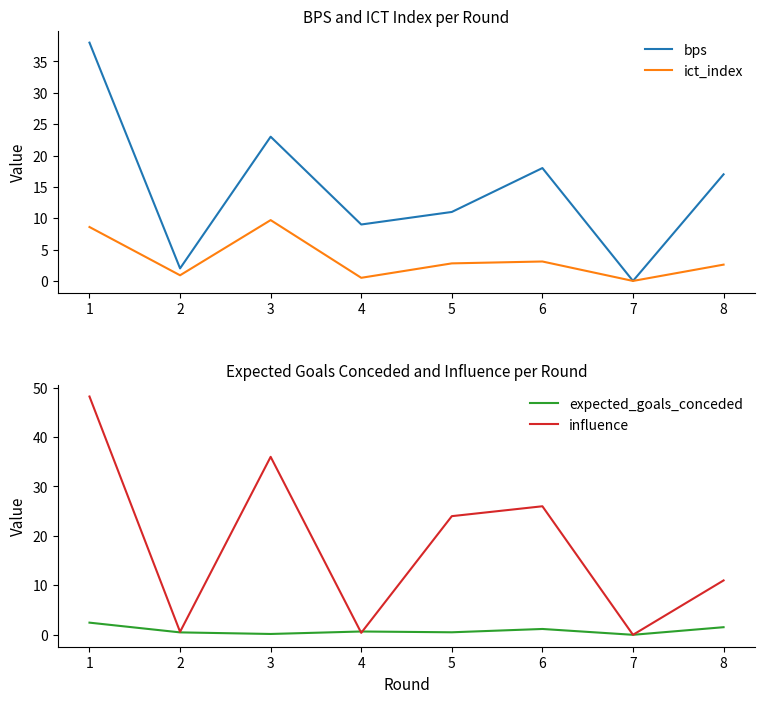

Reading left to right, extract all data points from this chart.

bps: 38.0	2.0	23.0	9.0	11.0	18.0	0.0	17.0
ict_index: 8.6	0.9	9.7	0.5	2.8	3.1	0.0	2.6
expected_goals_conceded: 2.5	0.5	0.2	0.7	0.5	1.2	0.0	1.5
influence: 48.2	0.6	36.0	0.4	24.0	26.0	0.0	11.0